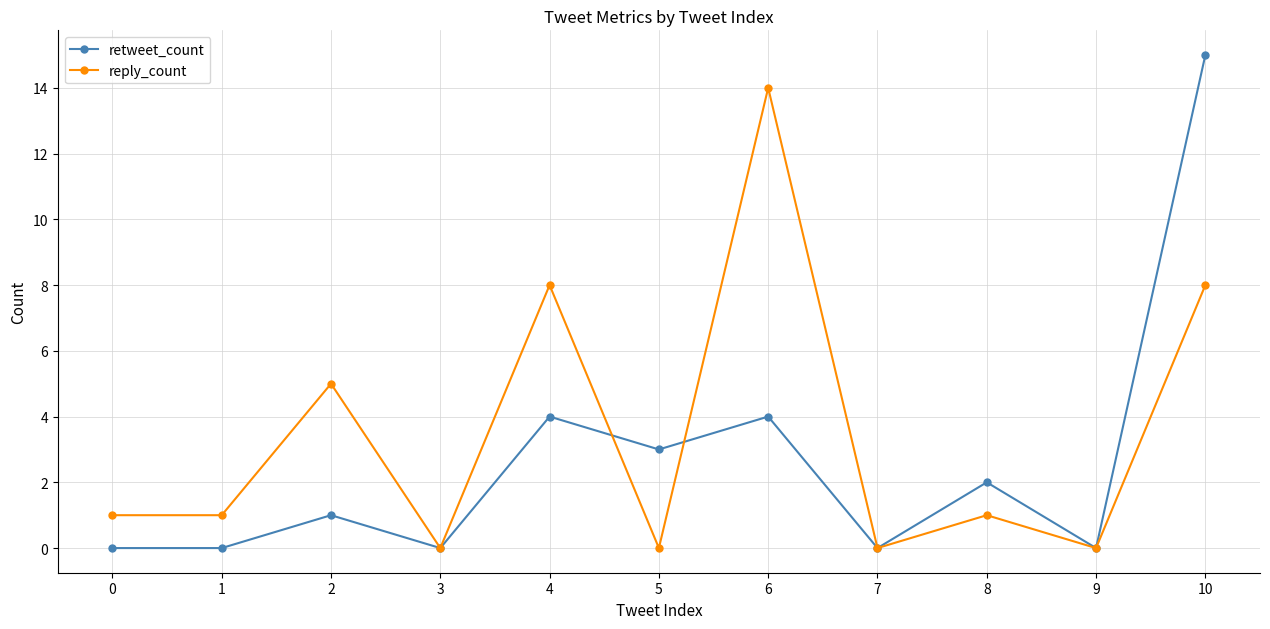

At which label does retweet_count reach its peak?

10